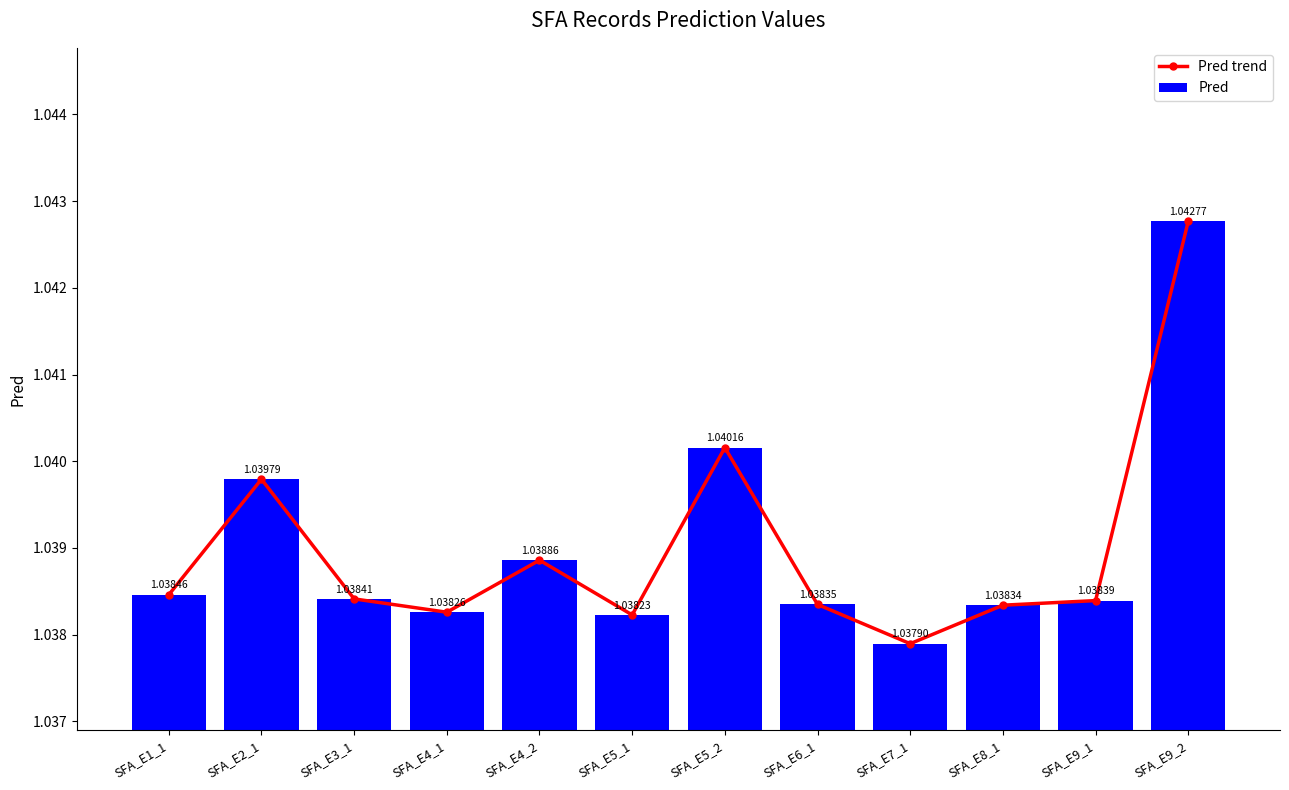

What position from the right is SFA_E4_1?

9